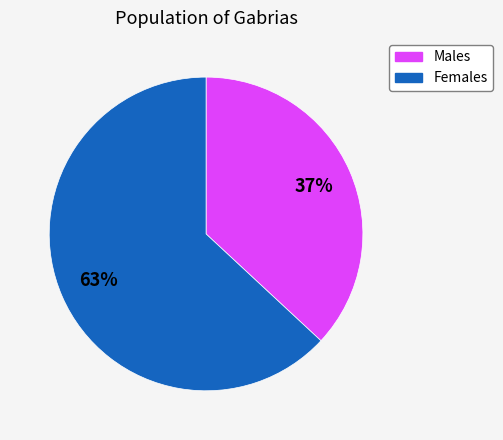

The Males slice represents 26% of the pie. True or false?

False